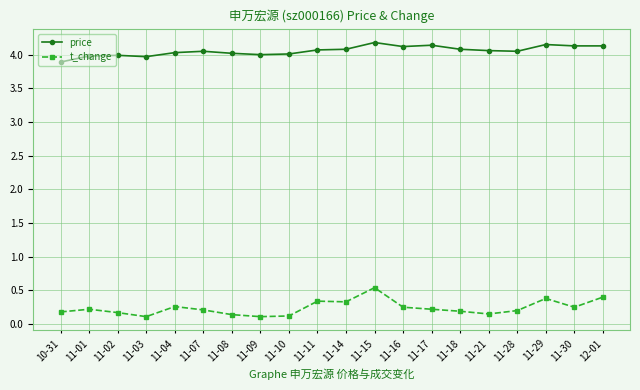

The t_change series shows 0.2 at 10-31. True or false?

True